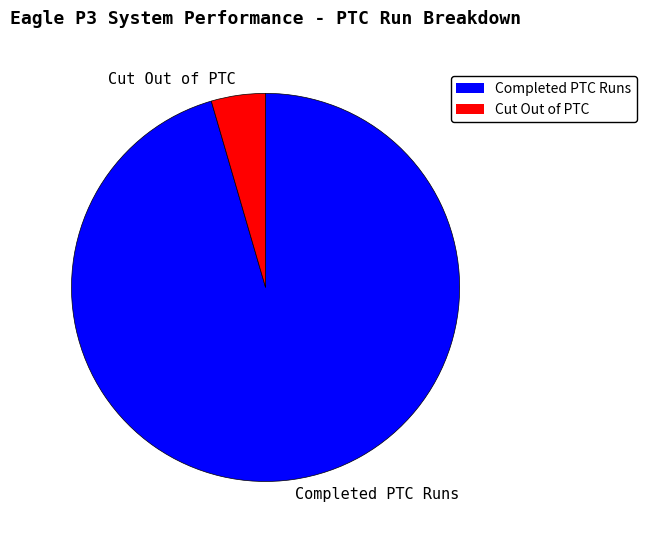

Rank the categories by value from lowest to highest.

Cut Out of PTC, Completed PTC Runs